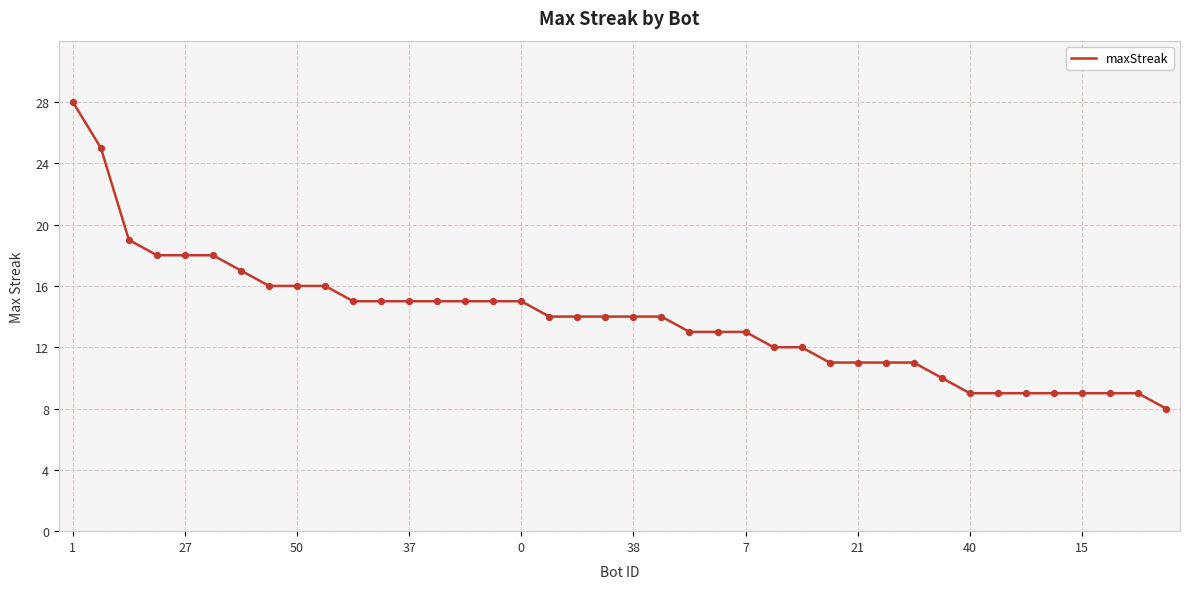

What is the maximum value shown in the chart?

28